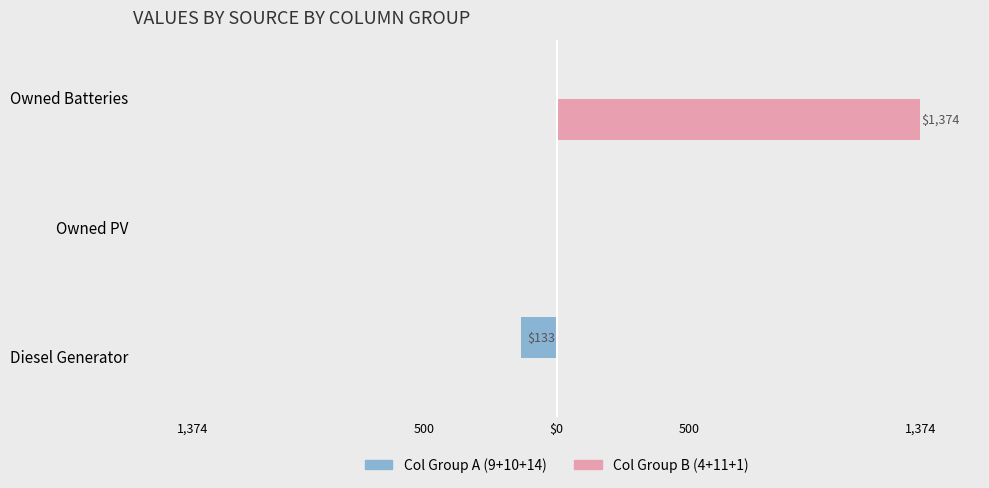

Reading left to right, list all the values displayed in this chart.

Col Group A (9+10+14): -133	0	0
Col Group B (4+11+1): 0	0	1374